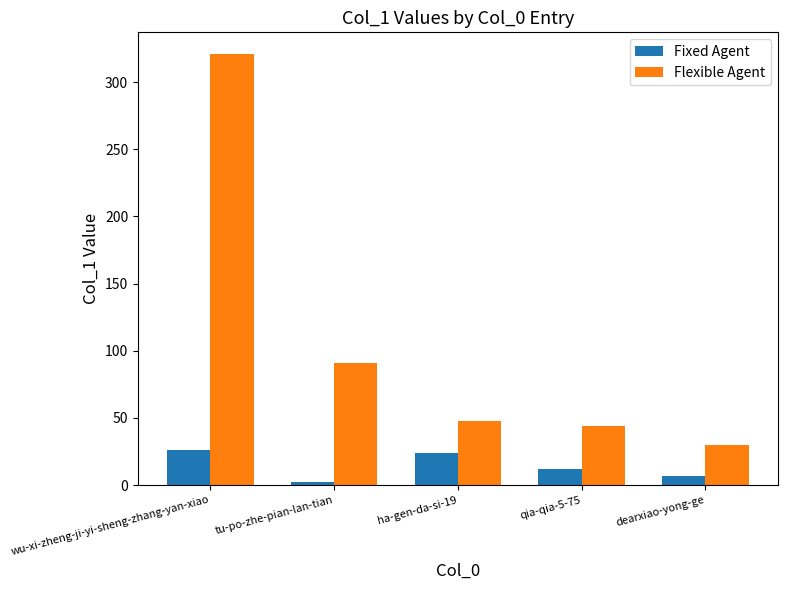

Reading right to left, list all the values displayed in this chart.

Fixed Agent: 7	12	24	2	26
Flexible Agent: 30	44	48	91	321